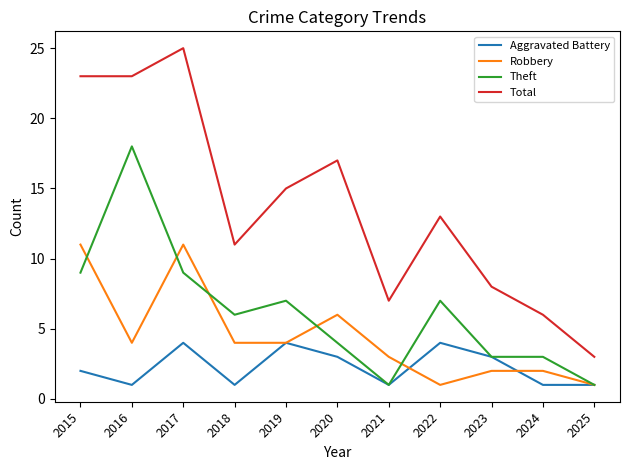

The value of Theft at 2023 is 3. True or false?

True